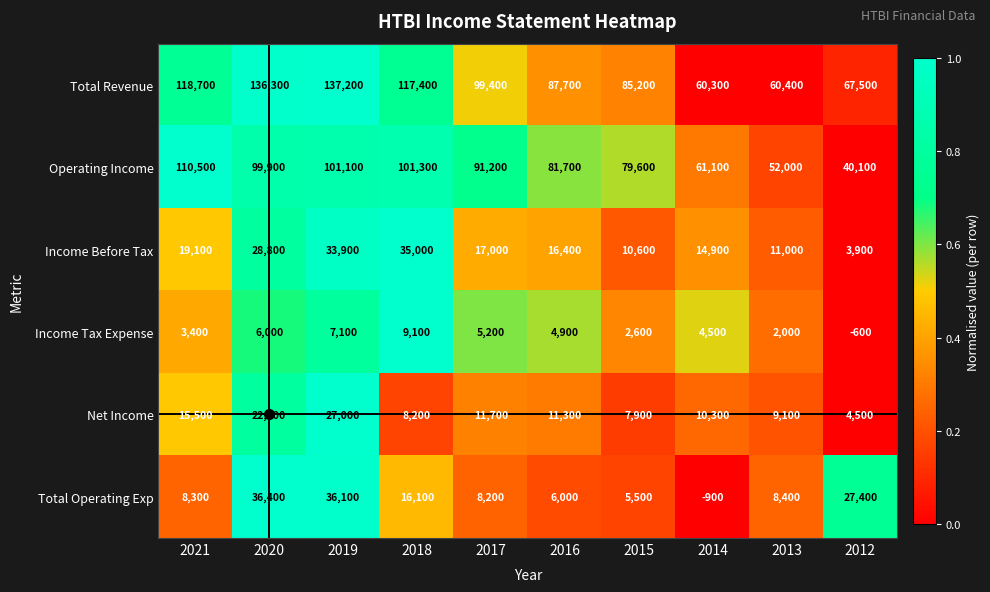

At which category does the chart reach its peak across all series?

2019